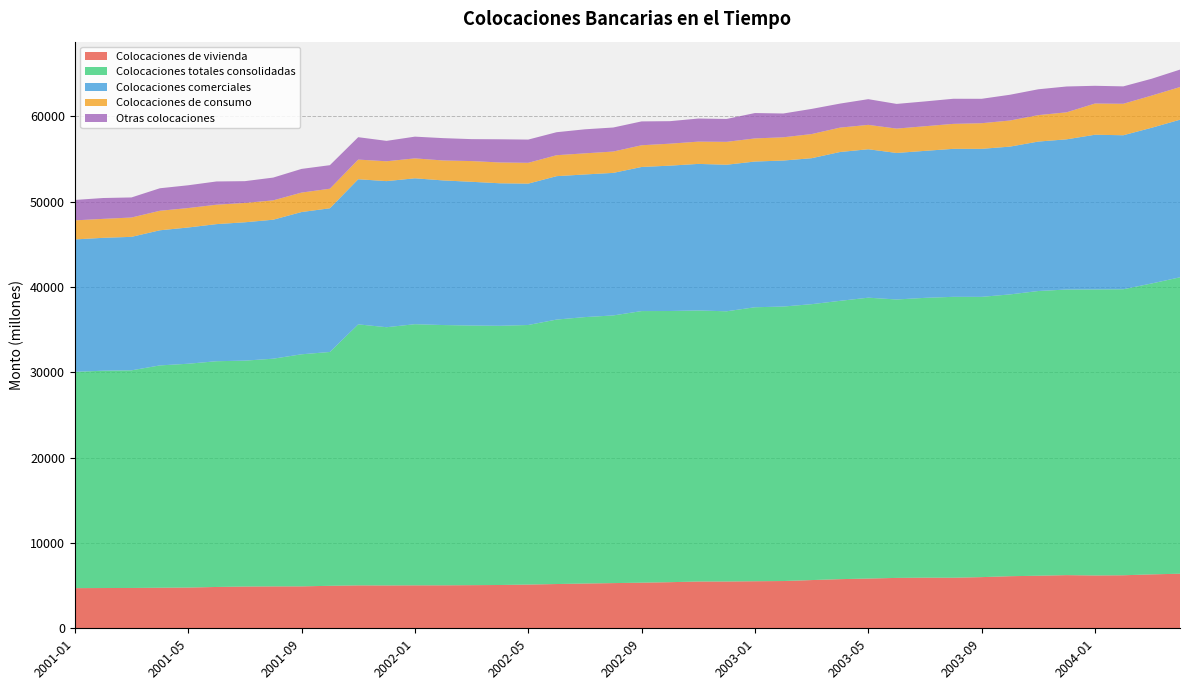

Reading left to right, list all the values displayed in this chart.

Colocaciones de vivienda: 4707	4720	4728	4754	4776	4845	4895	4912	4915	4980	5031	5023	5035	5038	5056	5076	5127	5189	5248	5298	5347	5406	5484	5485	5516	5540	5653	5761	5831	5907	5934	5926	5999	6106	6163	6231	6193	6216	6322	6398
Colocaciones totales consolidadas: 25356	25474	25511	26061	26236	26461	26480	26691	27203	27412	30596	30270	30611	30509	30435	30384	30426	30999	31231	31375	31837	31787	31770	31675	32117	32176	32340	32623	32924	32637	32801	32929	32854	33032	33374	33480	33530	33527	34099	34746
Colocaciones comerciales: 15521	15577	15647	15840	15971	16073	16218	16292	16676	16843	17013	17125	17103	16953	16848	16705	16572	16812	16720	16711	16892	17039	17182	17180	17082	17114	17111	17447	17400	17176	17231	17347	17350	17325	17518	17607	18133	18053	18253	18474
Colocaciones de consumo: 2234	2224	2267	2286	2280	2274	2268	2268	2281	2293	2303	2327	2337	2338	2430	2440	2439	2456	2476	2502	2546	2576	2611	2683	2710	2726	2830	2858	2858	2856	2887	2928	3004	3060	3099	3167	3659	3690	3772	3828
Otras colocaciones: 2393	2443	2353	2640	2669	2726	2553	2670	2775	2759	2625	2392	2546	2619	2572	2718	2724	2695	2817	2817	2797	2638	2706	2684	2974	2789	2948	2816	3012	2893	2908	2942	2861	3020	3030	3027	2077	2040	1973	2045